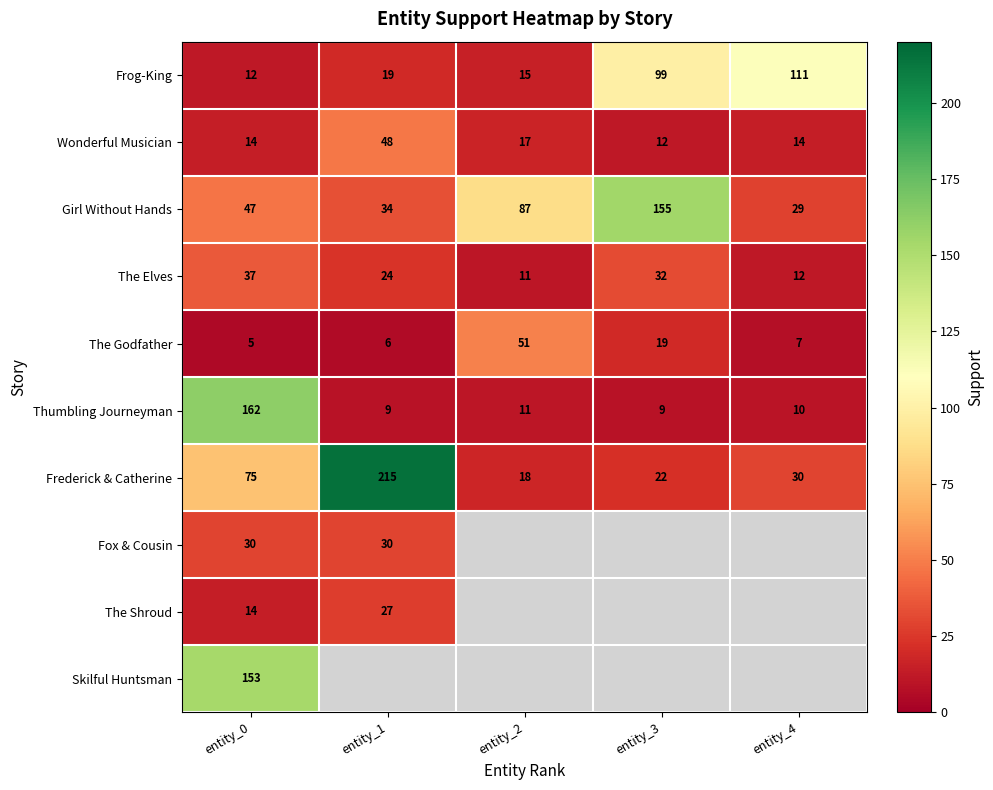

What is the sum of all Girl Without Hands values?

352